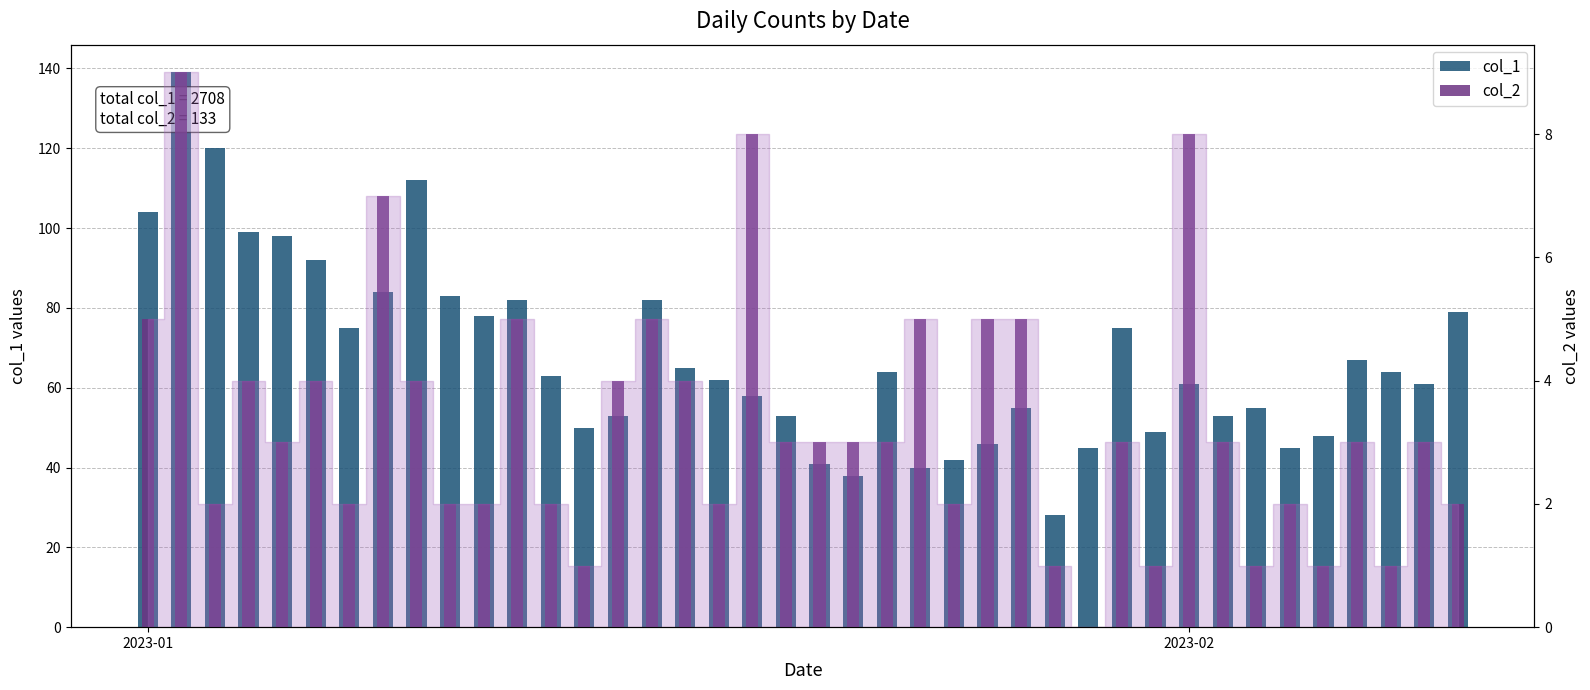

Does the chart contain stacked bars?

No